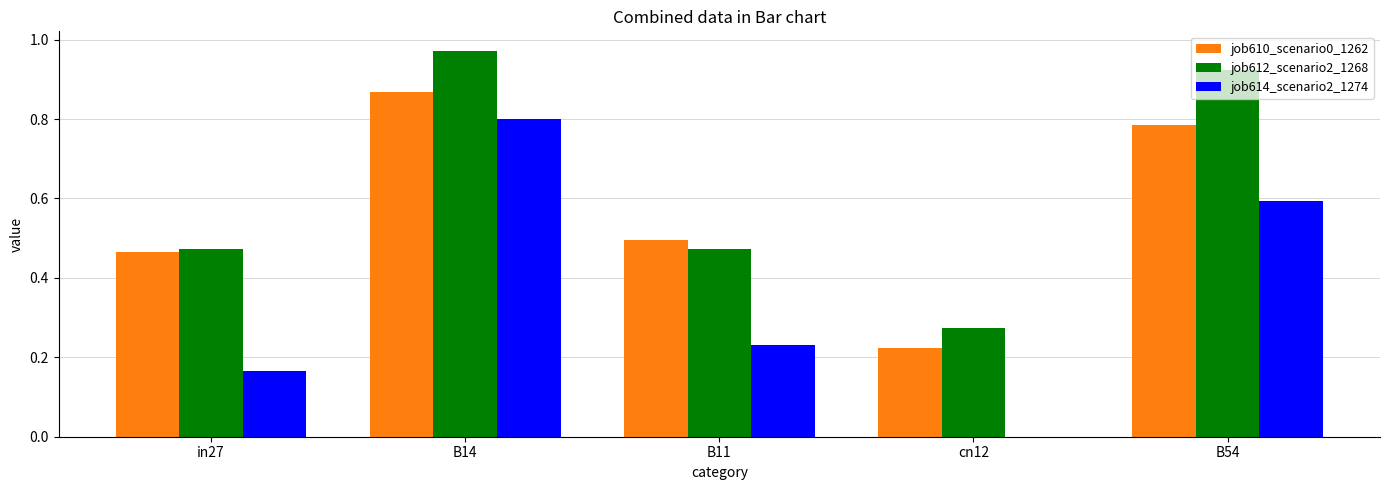

The job610_scenario0_1262 series shows 0.6 at B14. True or false?

False